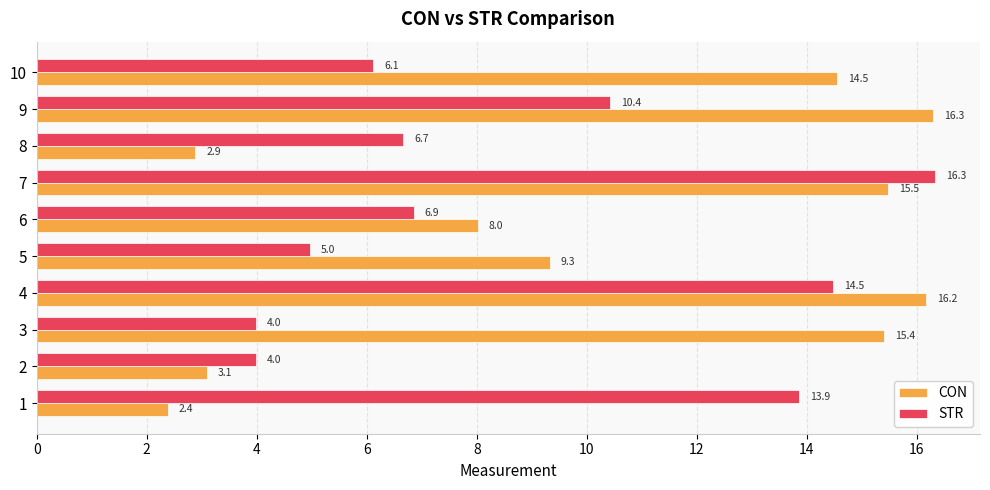

Between 6 and 7, which series saw the biggest shift?

STR